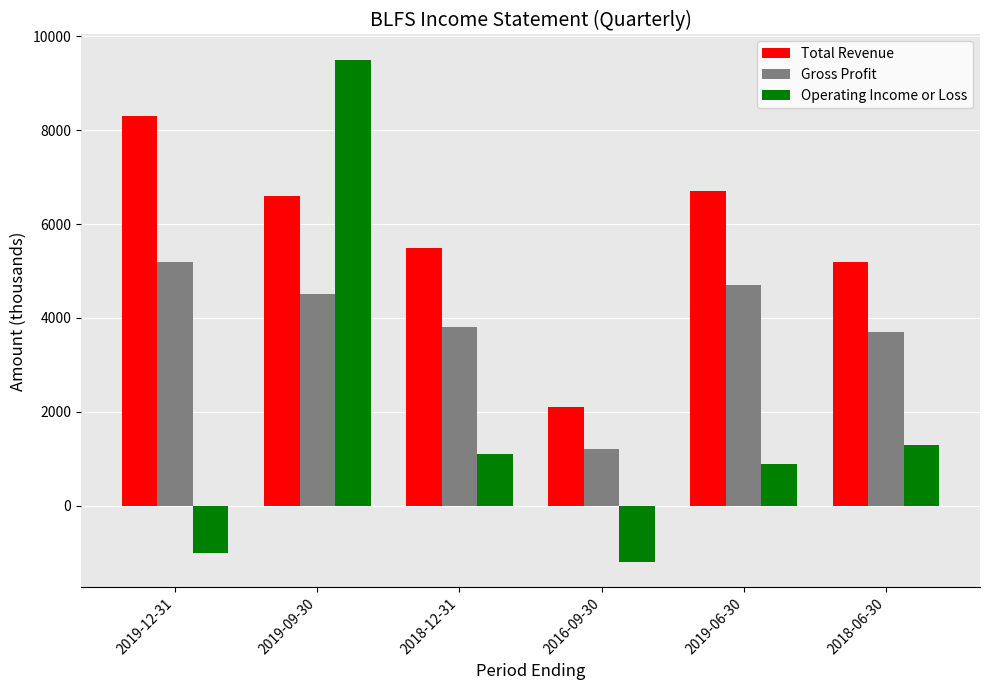

What is the sum of all Operating Income or Loss values?

10600